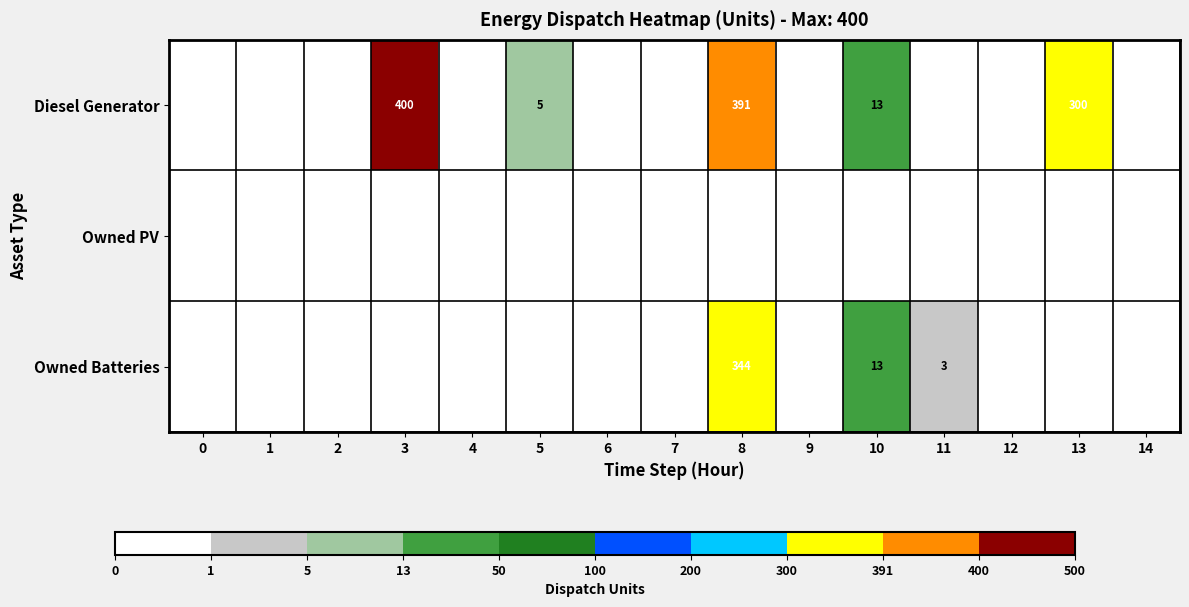

The value of Diesel Generator at 5 is 3. True or false?

False